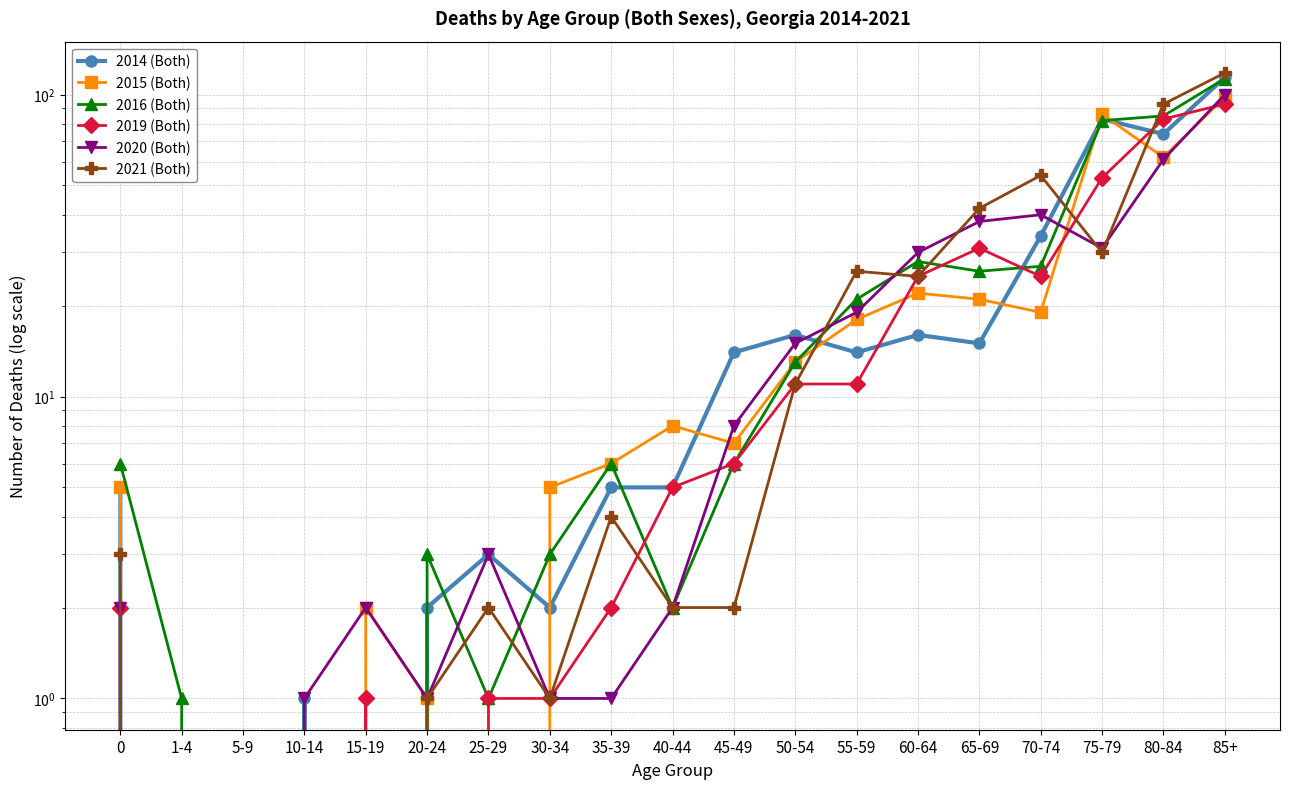

What is the label of the 2nd point from the left?

1-4